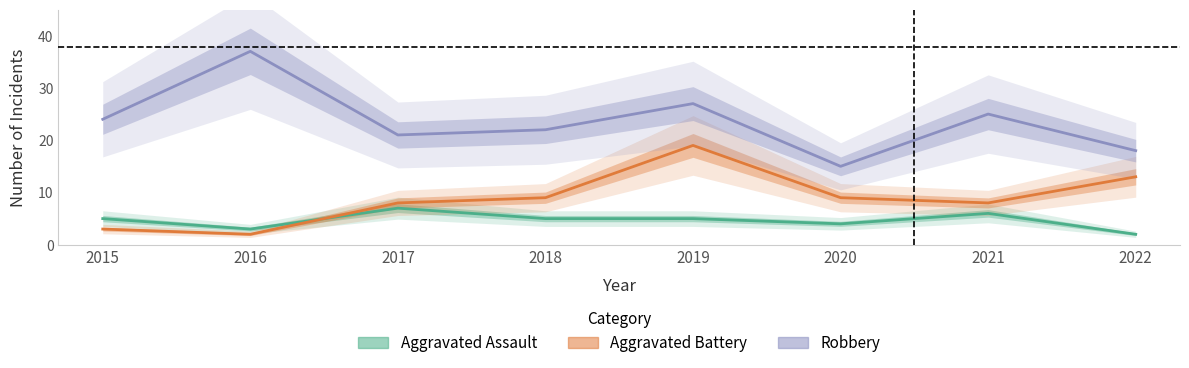

What is the value of the Robbery point at the 8th from the left?

18